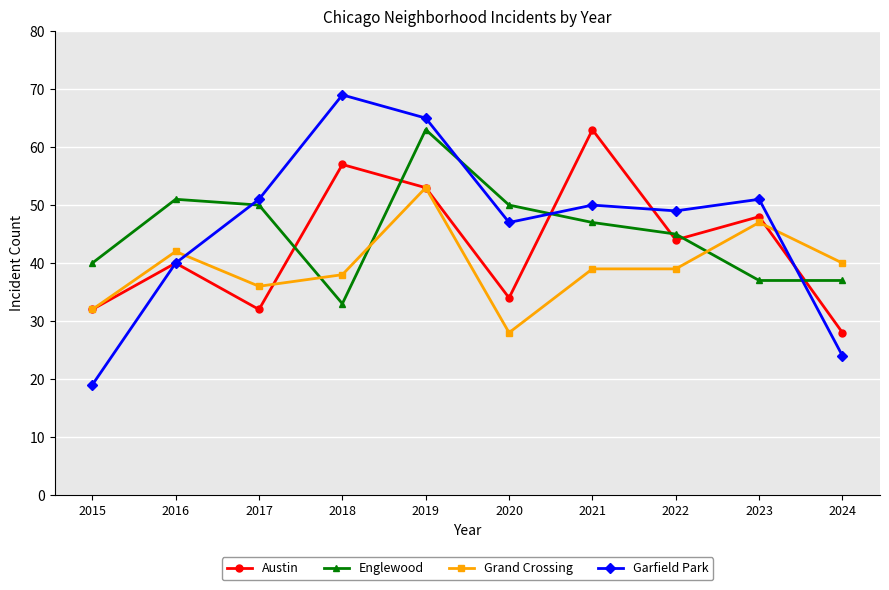

Rank the series by their average value, from highest to lowest.

Garfield Park, Englewood, Austin, Grand Crossing